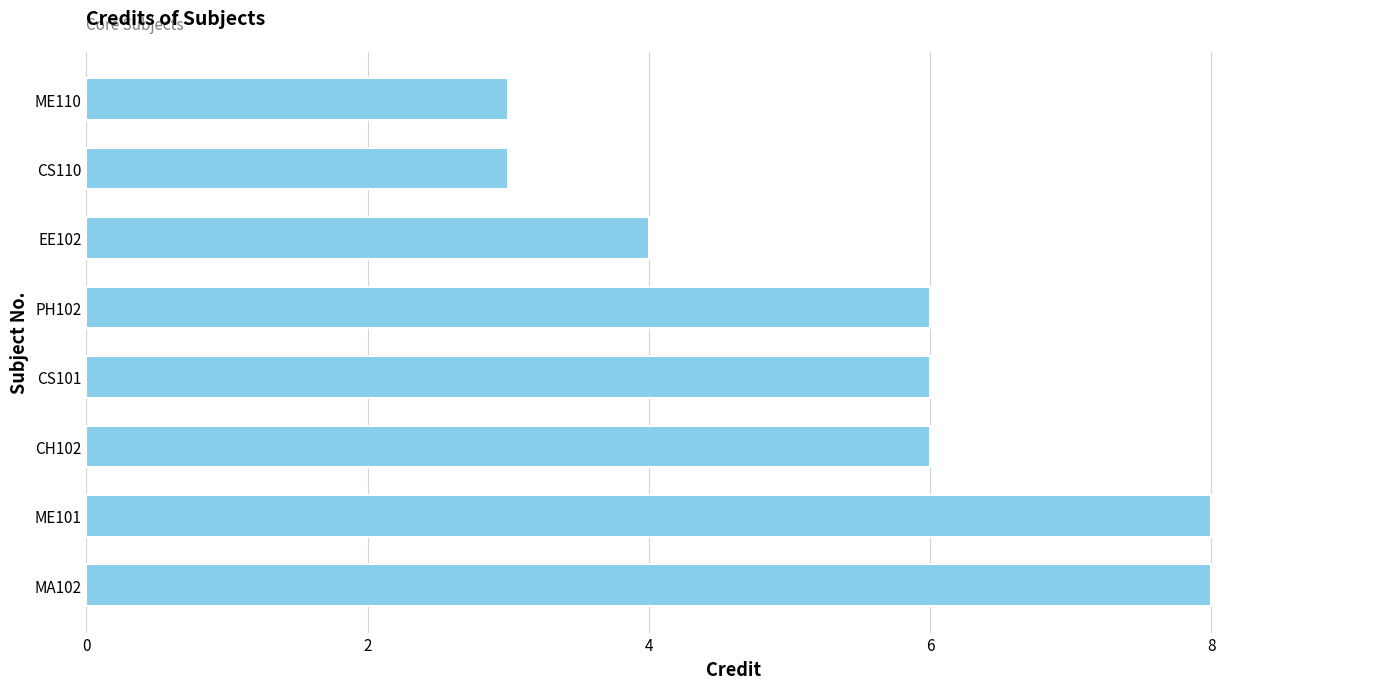

Reading bottom to top, list all the values displayed in this chart.

8	8	6	6	6	4	3	3